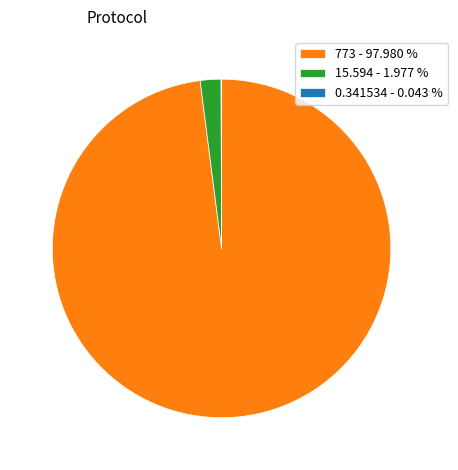

Is there a majority slice in this chart?

Yes